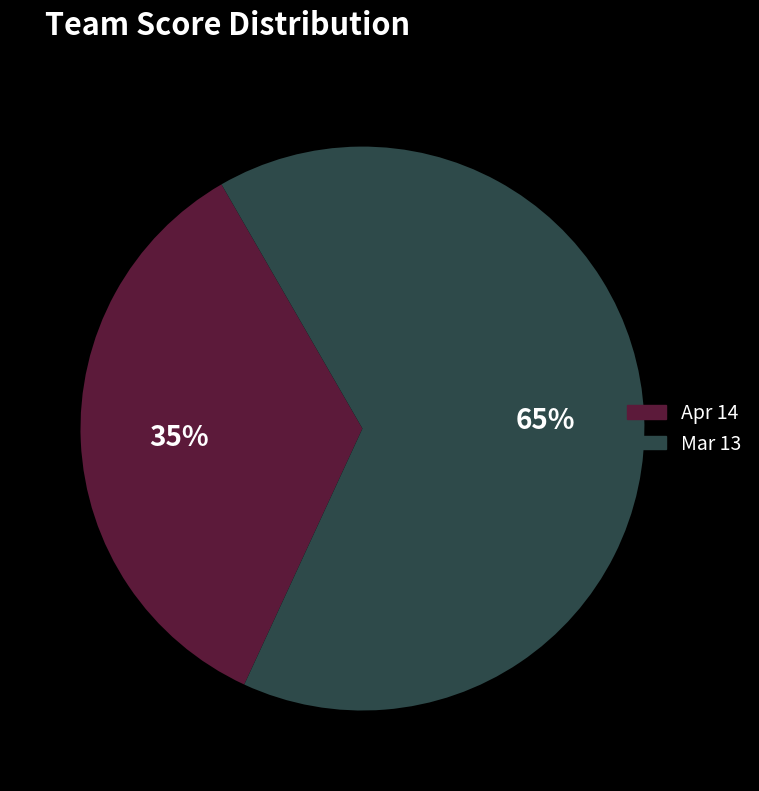

To the nearest percent, what is the difference between the largest and smallest slice percentages?

30%